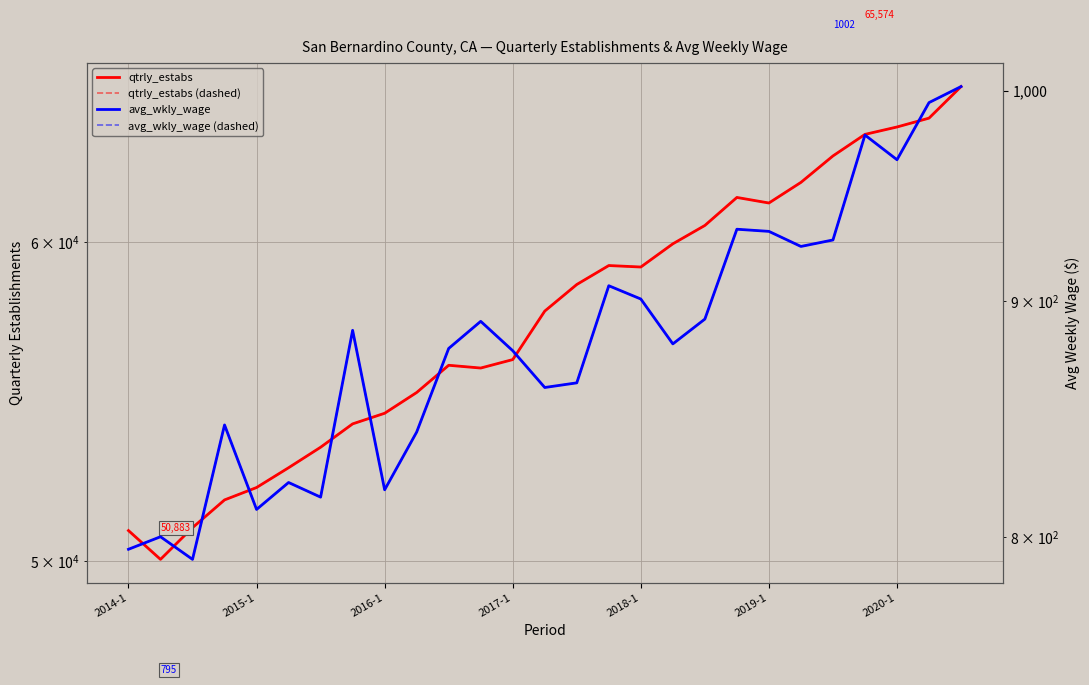

Reading right to left, list all the values displayed in this chart.

qtrly_estabs: 65574	64402	64077	63807	63026	62081	61354	61549	60572	59940	59151	59201	58563	57680	56104	55834	55922	55059	54410	54081	53364	52743	52150	51782	50968	50053	50883
qtrly_estabs (dashed): 65574	64402	64077	63807	63026	62081	61354	61549	60572	59940	59151	59201	58563	57680	56104	55834	55922	55059	54410	54081	53364	52743	52150	51782	50968	50053	50883
avg_wkly_wage: 1002	994	966	978	928	925	932	933	892	881	901	907	864	862	878	891	879	843	819	887	816	822	811	846	791	800	795
avg_wkly_wage (dashed): 1002	994	966	978	928	925	932	933	892	881	901	907	864	862	878	891	879	843	819	887	816	822	811	846	791	800	795